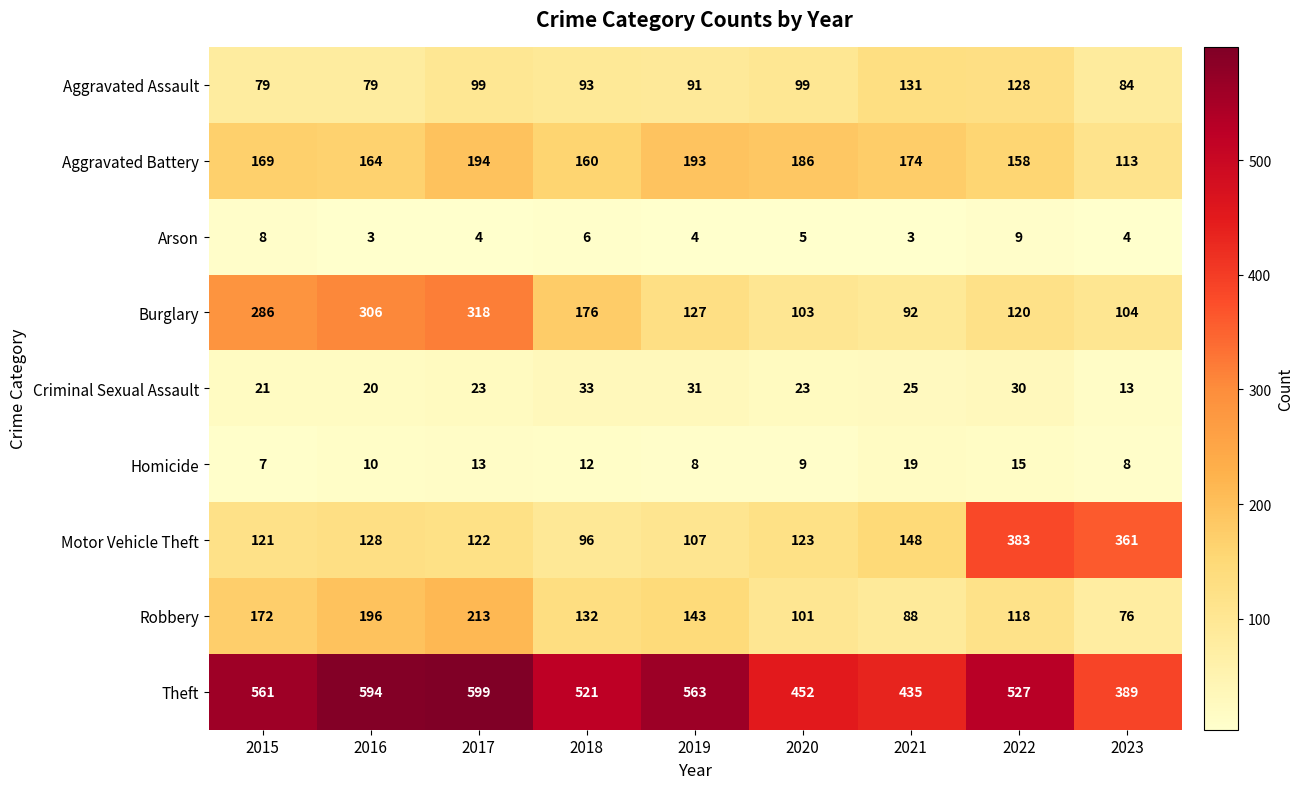

Is it true that Burglary equals 31 at 2021?

False